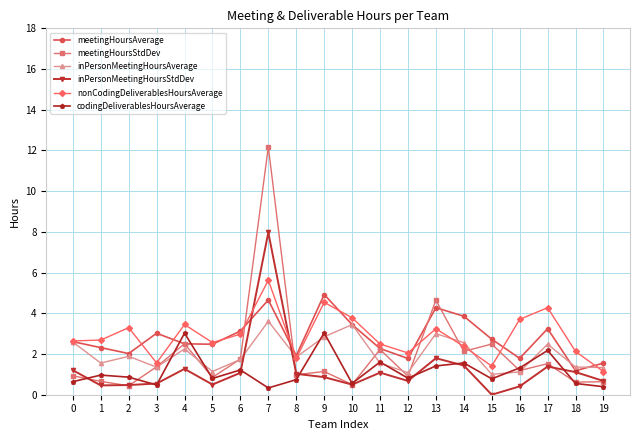

True or false: meetingHoursStdDev and nonCodingDeliverablesHoursAverage cross at least once.

True